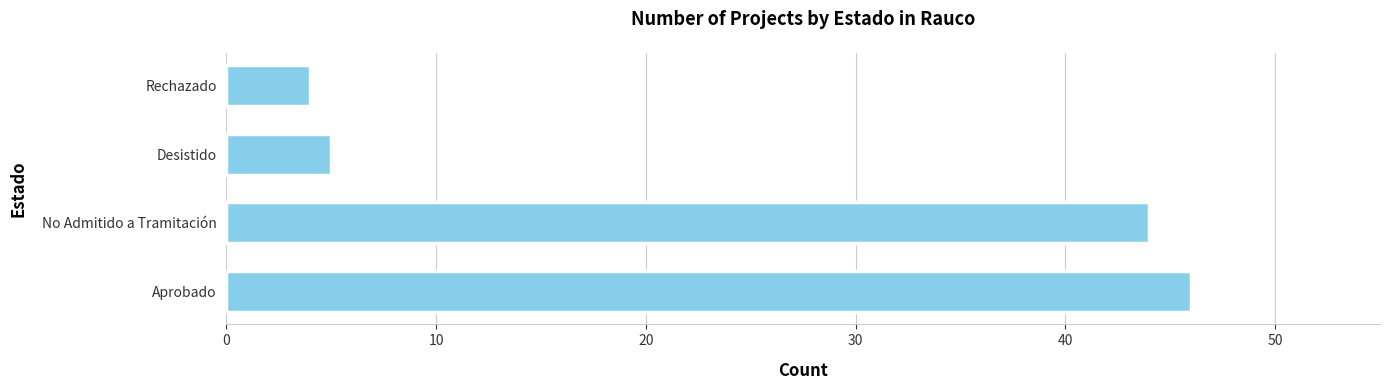

Rank the categories by value from lowest to highest.

Rechazado, Desistido, No Admitido a Tramitación, Aprobado